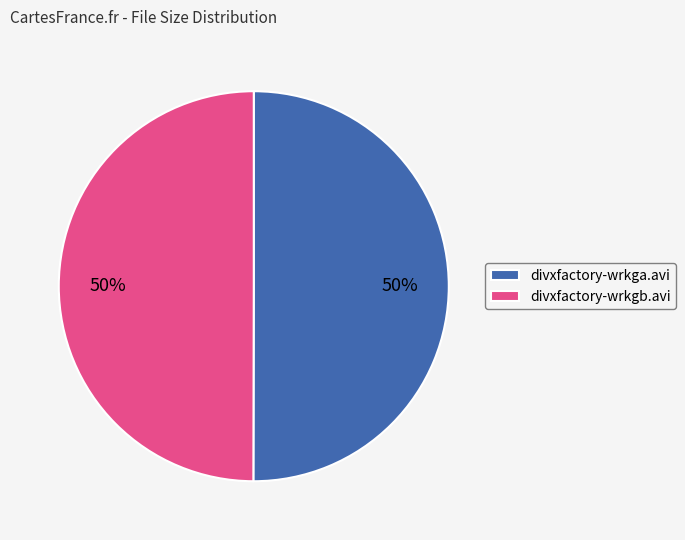

To the nearest percent, what portion does divxfactory-wrkgb.avi represent?

50%